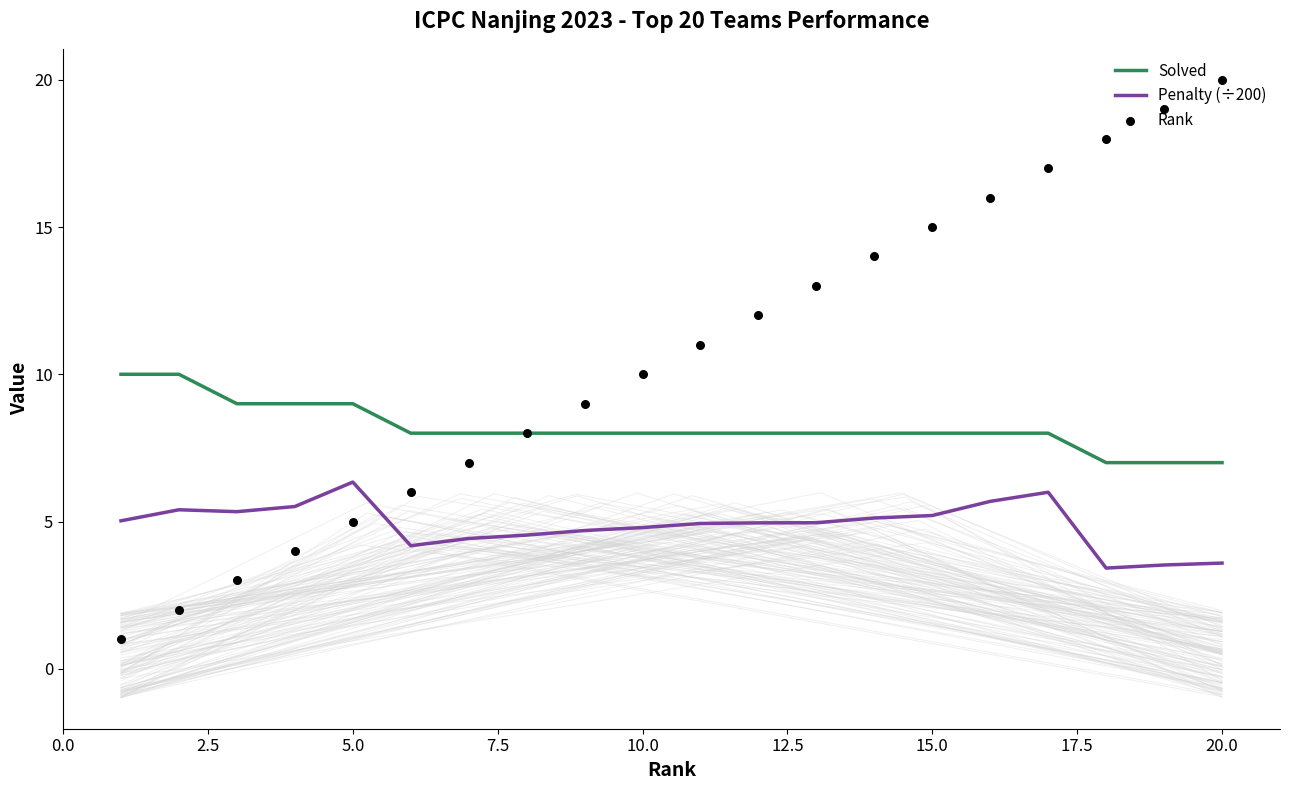

Which series has the largest total across all categories?

Rank